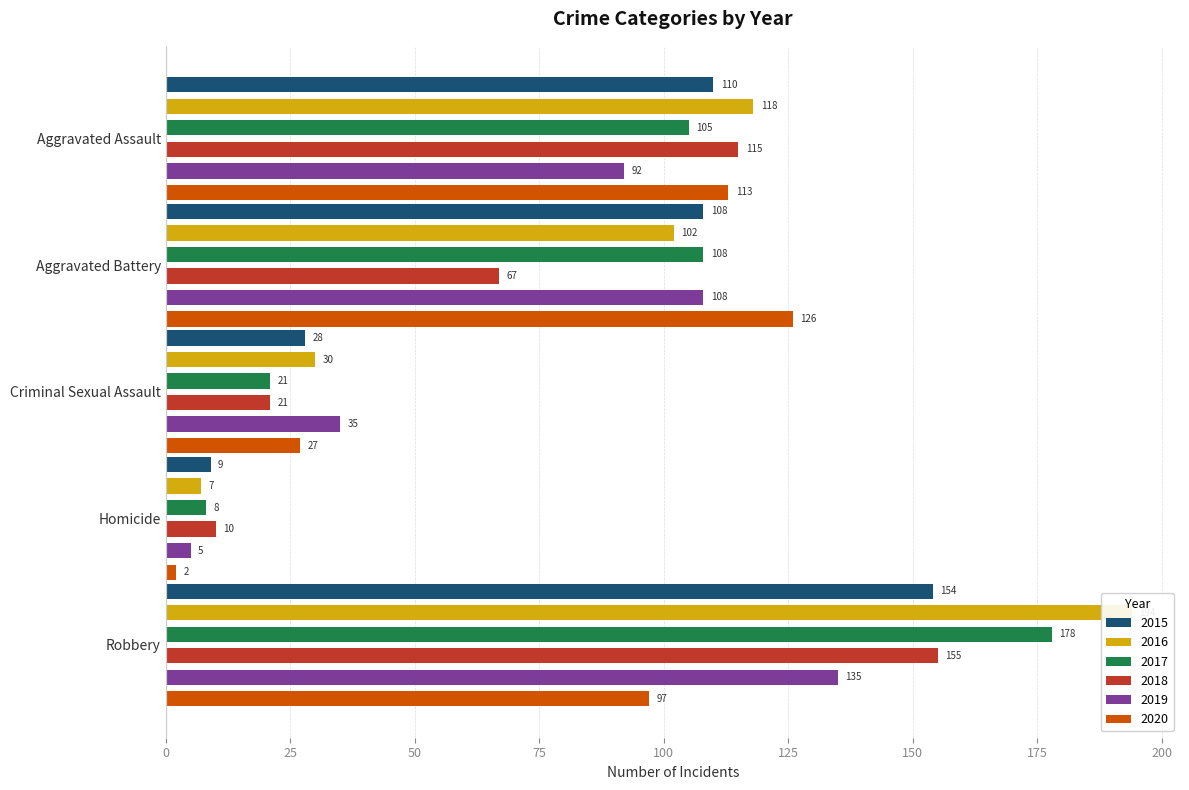

What is the label of the 2nd bar from the right?

Homicide